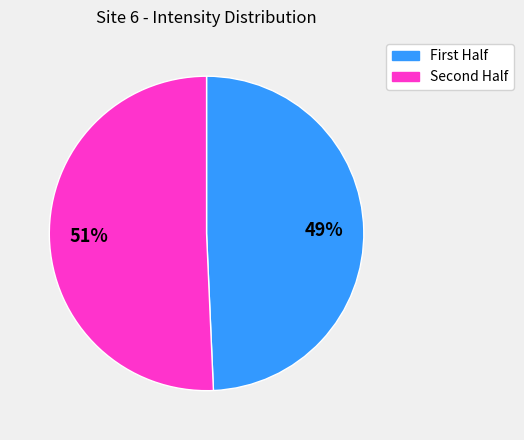

Is there any slice that represents more than half of the pie?

Yes